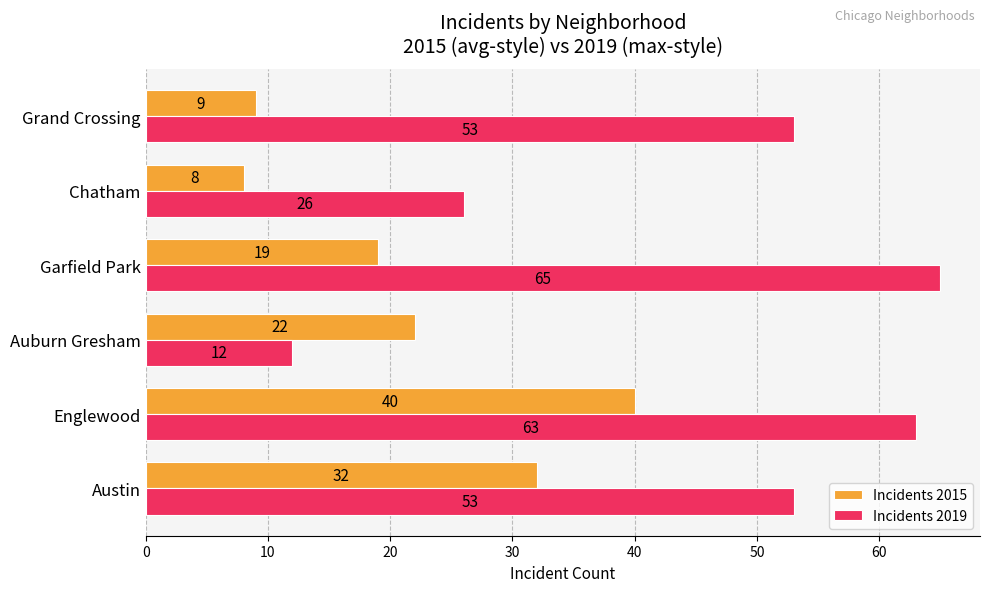

Rank the series by their maximum value, from highest to lowest.

Incidents 2019, Incidents 2015